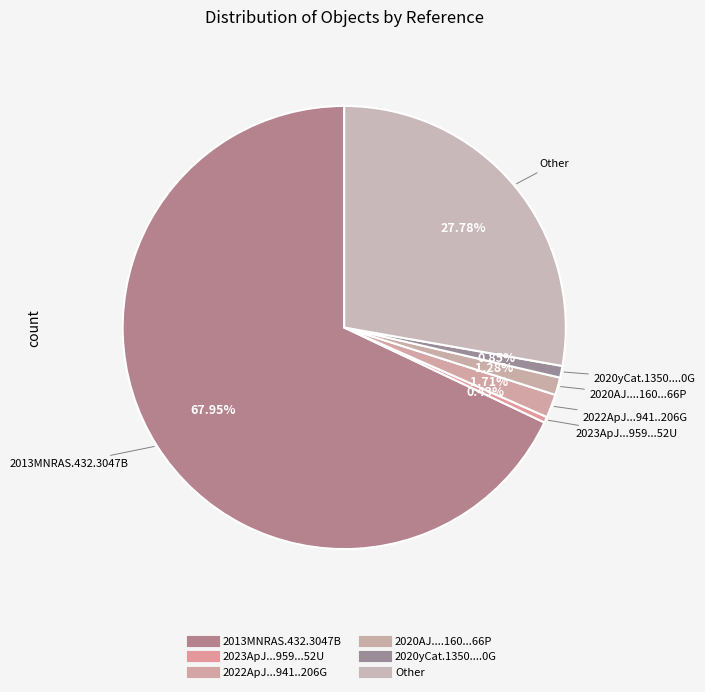

How many slices are in this pie chart?

6